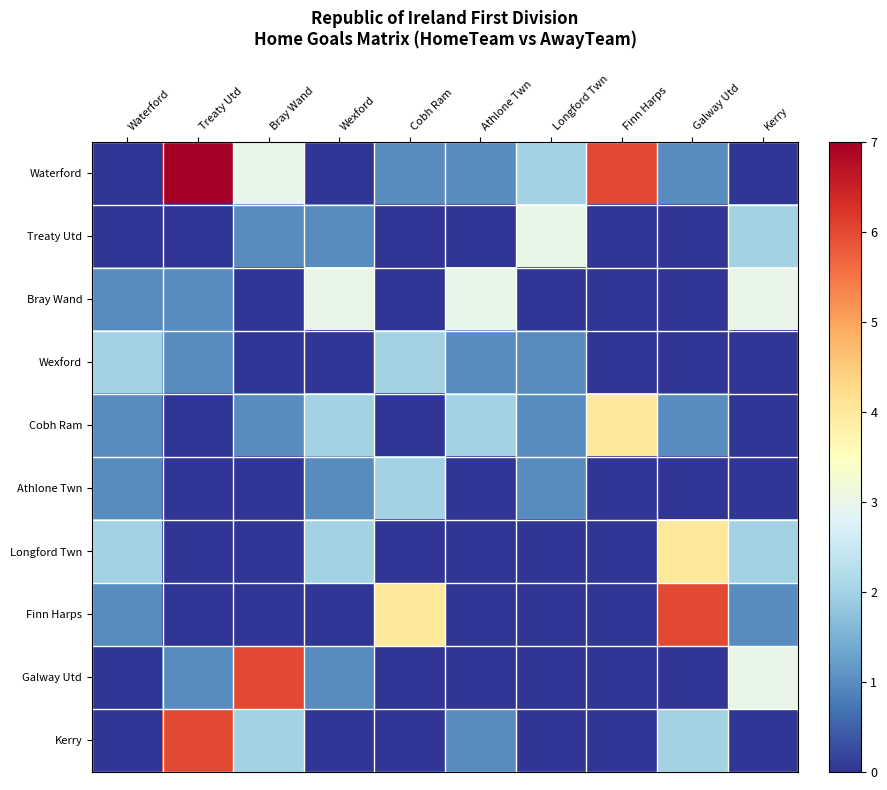

Reading left to right, what are all the values shown in this chart?

Waterford: Waterford=0	Treaty Utd=7	Bray Wand=3	Wexford=0	Cobh Ram=1	Athlone Twn=1	Longford Twn=2	Finn Harps=6	Galway Utd=1	Kerry=0
Treaty Utd: Waterford=0	Treaty Utd=0	Bray Wand=1	Wexford=1	Cobh Ram=0	Athlone Twn=0	Longford Twn=3	Finn Harps=0	Galway Utd=0	Kerry=2
Bray Wand: Waterford=1	Treaty Utd=1	Bray Wand=0	Wexford=3	Cobh Ram=0	Athlone Twn=3	Longford Twn=0	Finn Harps=0	Galway Utd=0	Kerry=3
Wexford: Waterford=2	Treaty Utd=1	Bray Wand=0	Wexford=0	Cobh Ram=2	Athlone Twn=1	Longford Twn=1	Finn Harps=0	Galway Utd=0	Kerry=0
Cobh Ram: Waterford=1	Treaty Utd=0	Bray Wand=1	Wexford=2	Cobh Ram=0	Athlone Twn=2	Longford Twn=1	Finn Harps=4	Galway Utd=1	Kerry=0
Athlone Twn: Waterford=1	Treaty Utd=0	Bray Wand=0	Wexford=1	Cobh Ram=2	Athlone Twn=0	Longford Twn=1	Finn Harps=0	Galway Utd=0	Kerry=0
Longford Twn: Waterford=2	Treaty Utd=0	Bray Wand=0	Wexford=2	Cobh Ram=0	Athlone Twn=0	Longford Twn=0	Finn Harps=0	Galway Utd=4	Kerry=2
Finn Harps: Waterford=1	Treaty Utd=0	Bray Wand=0	Wexford=0	Cobh Ram=4	Athlone Twn=0	Longford Twn=0	Finn Harps=0	Galway Utd=6	Kerry=1
Galway Utd: Waterford=0	Treaty Utd=1	Bray Wand=6	Wexford=1	Cobh Ram=0	Athlone Twn=0	Longford Twn=0	Finn Harps=0	Galway Utd=0	Kerry=3
Kerry: Waterford=0	Treaty Utd=6	Bray Wand=2	Wexford=0	Cobh Ram=0	Athlone Twn=1	Longford Twn=0	Finn Harps=0	Galway Utd=2	Kerry=0